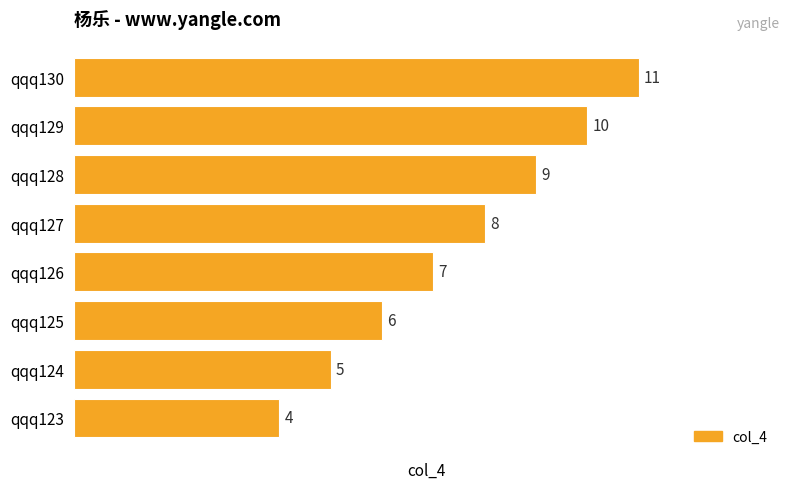

What is the greatest value displayed?

11